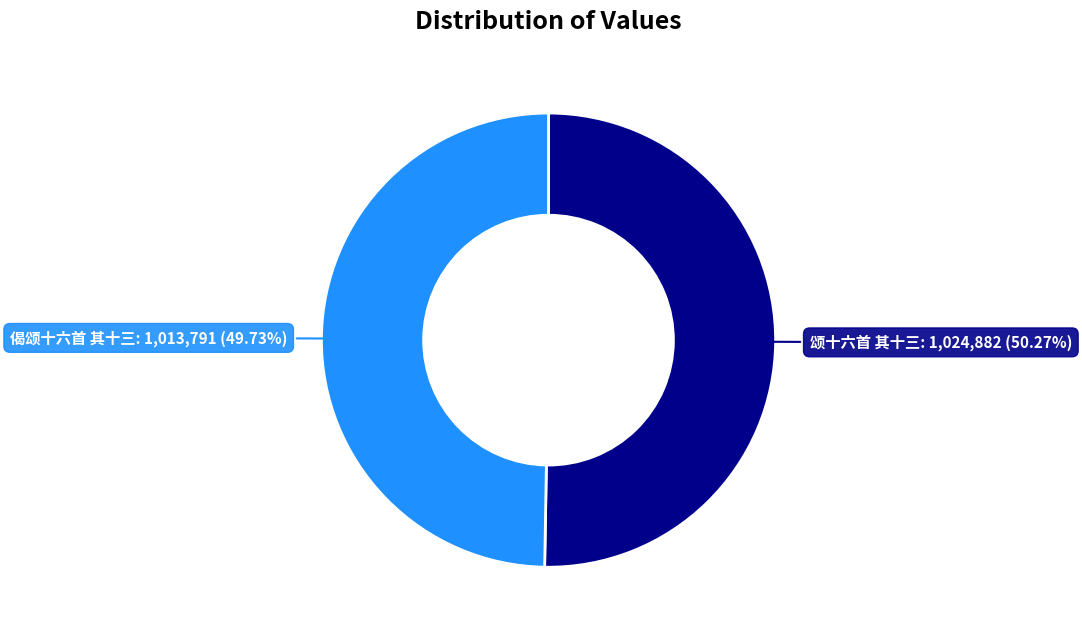

Is there a majority slice in this chart?

Yes